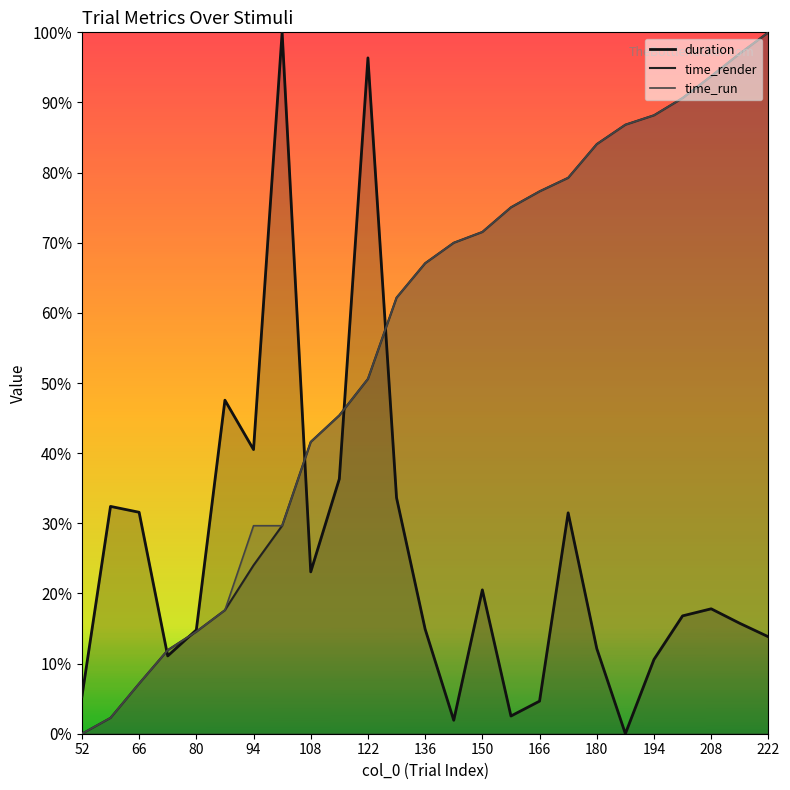

Does the chart display data point markers on the line(s)?

No